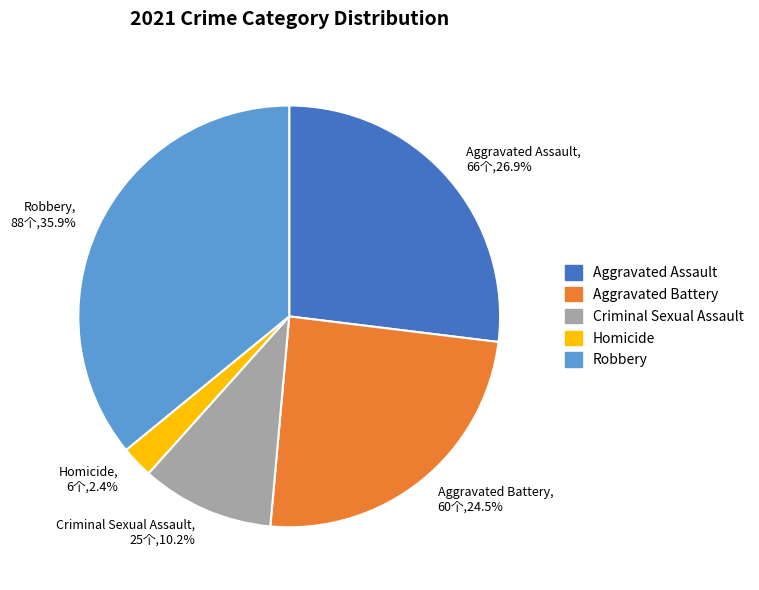

True or false: Robbery accounts for 36% of the total.

True